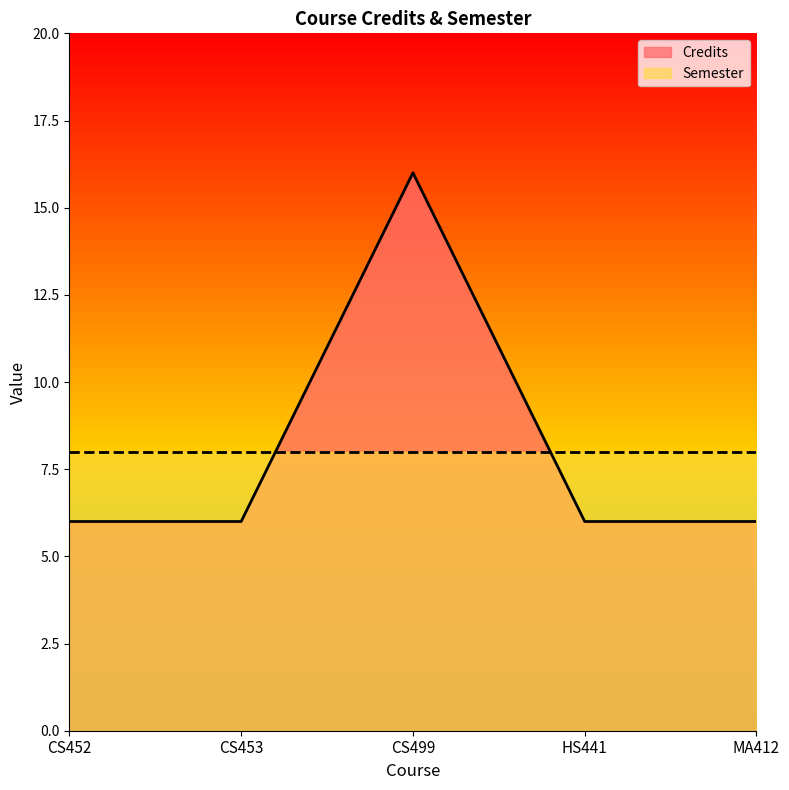

What is the minimum value shown in the chart?

6